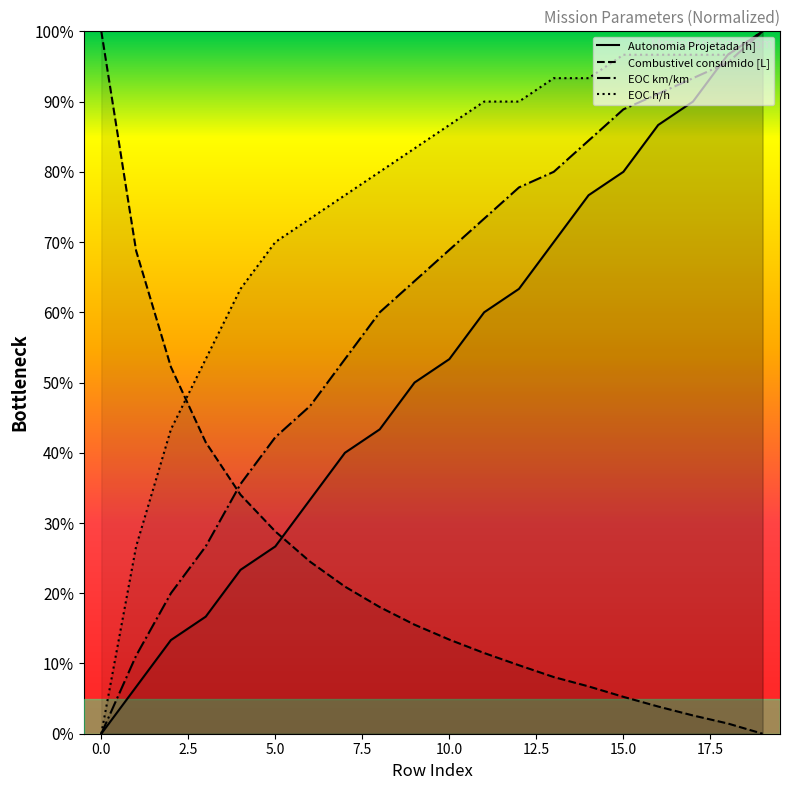

True or false: EOC h/h and Autonomia Projetada [h] intersect in this chart.

False